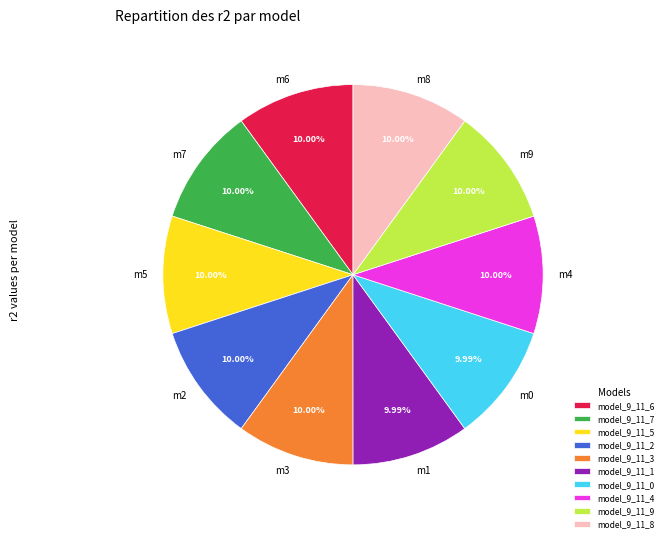

Count the number of slices in the pie.

10